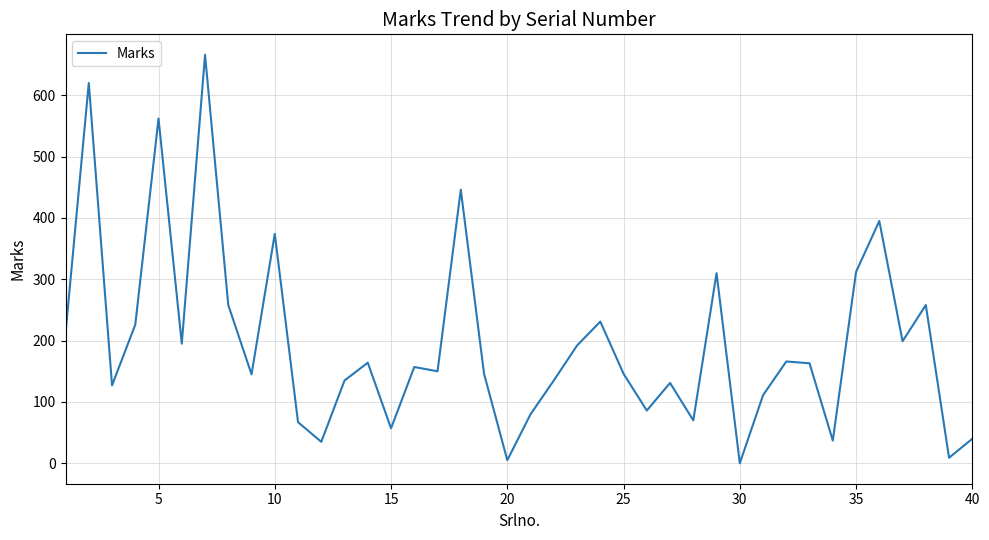

What is the difference between the maximum and minimum values?

666